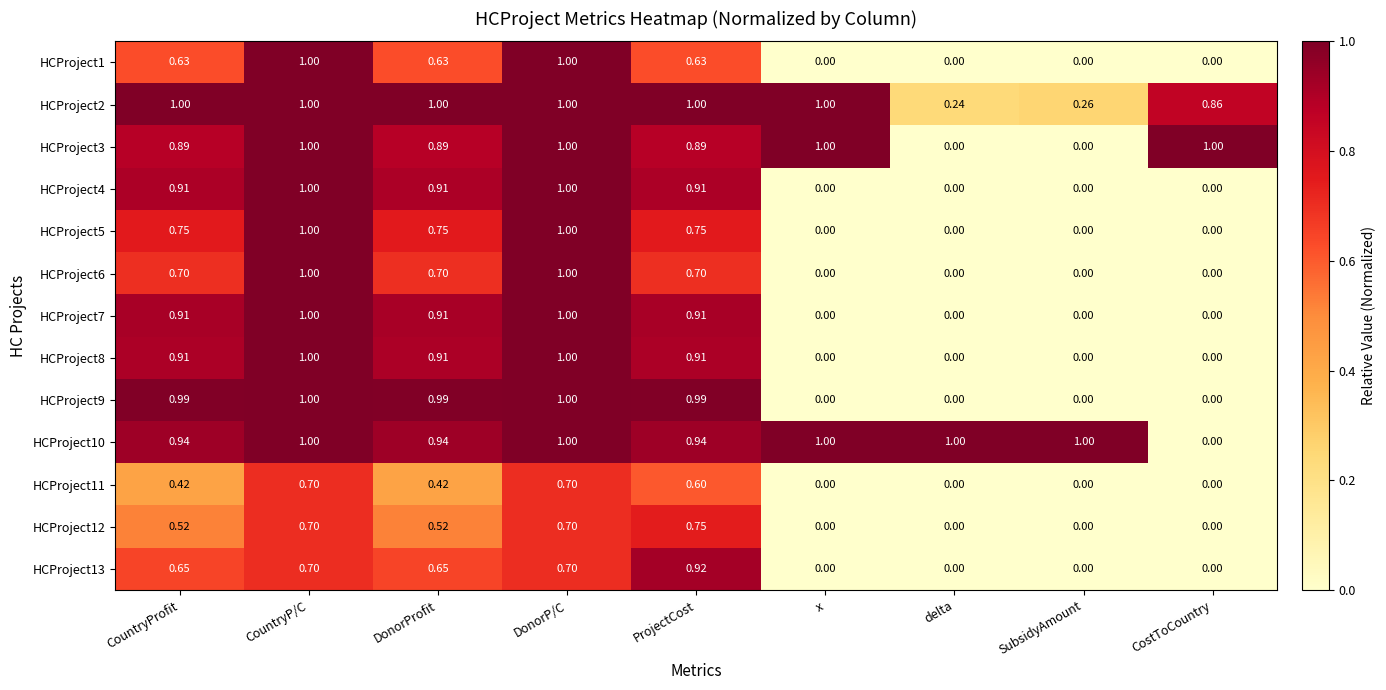

Is the value of HCProject4 at DonorProfit greater than the value of HCProject10 at DonorProfit?

No